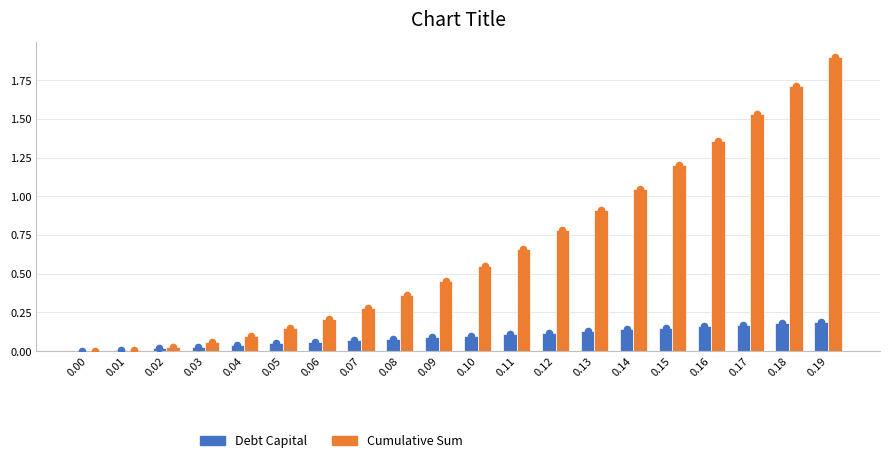

Which series contains the lowest Y value?

Debt Capital